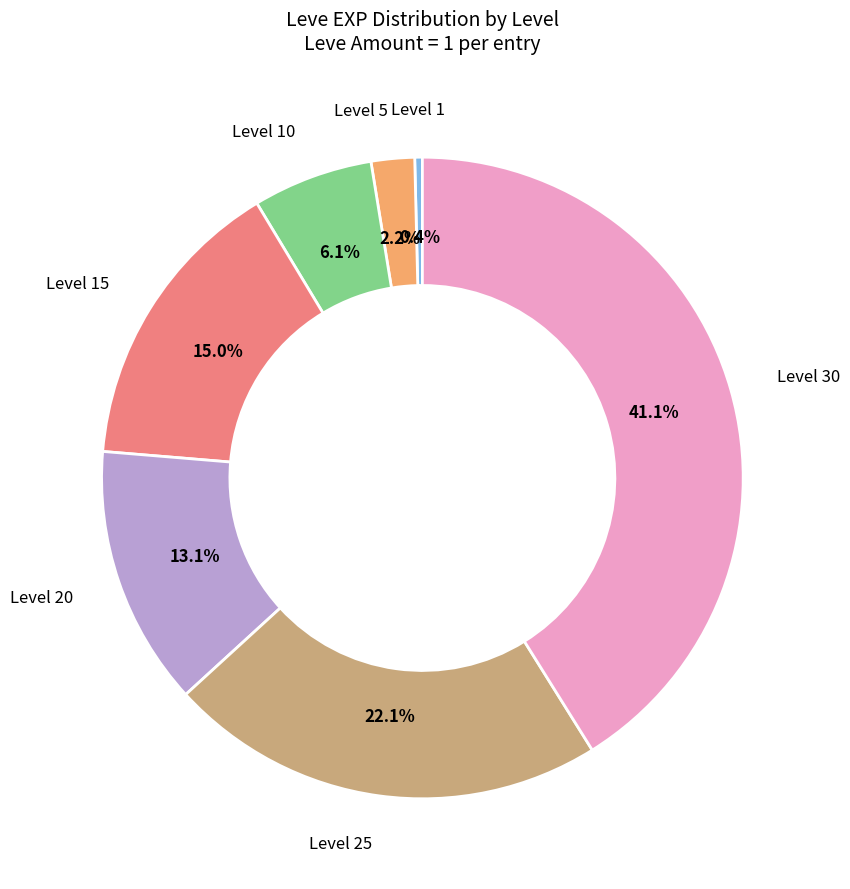

Is there a majority slice in this chart?

No